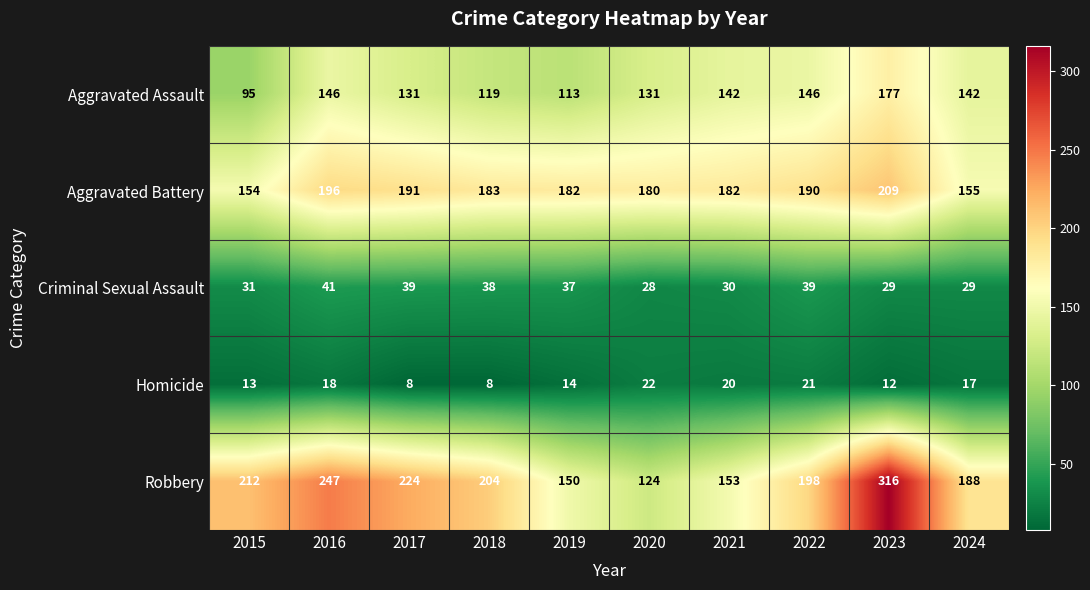

What is the smallest value displayed?

8